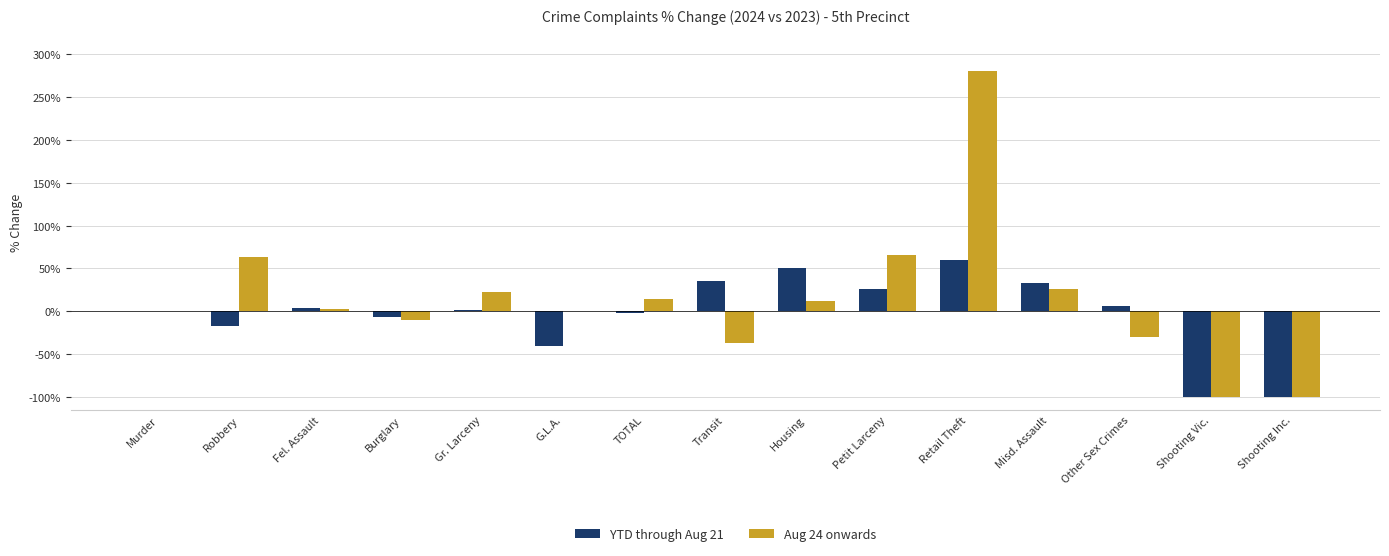

Does the chart contain stacked bars?

No